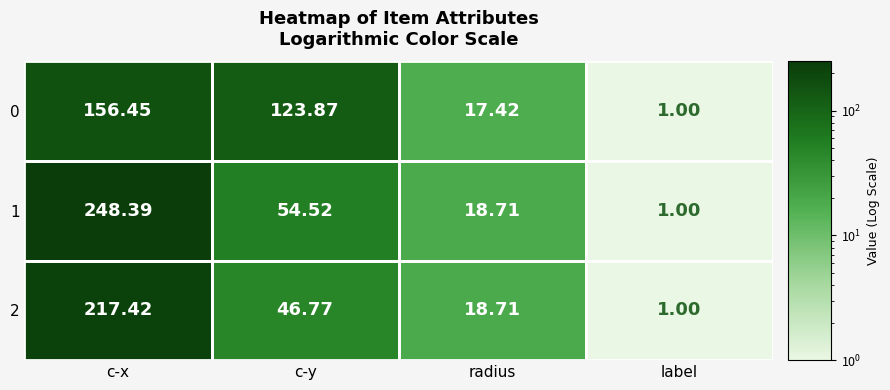

At which label is 2 closest to 109?

c-y